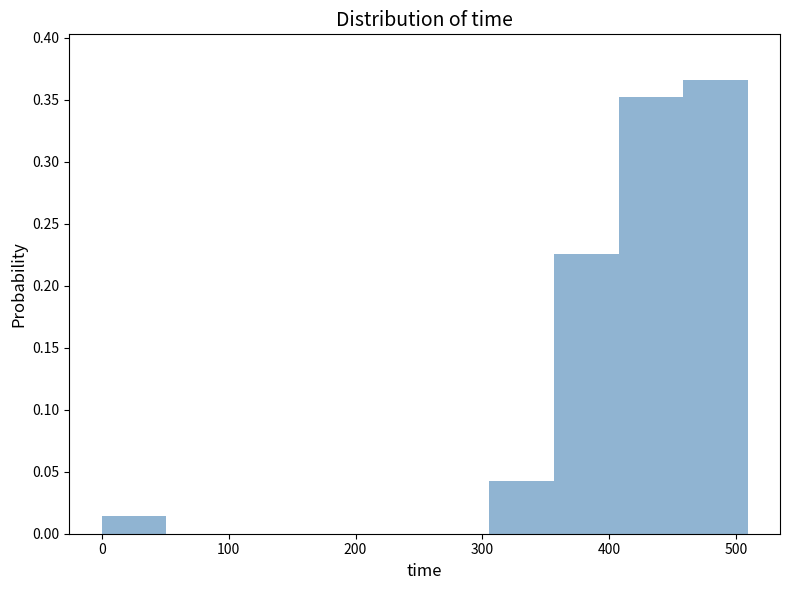

Reading left to right, list every bar in this chart as the range it spans on the x-axis followed by its height. Neither the bar edges nor the heights are printed on the chart, so give them approximately, as read against the axes.

0 to 50: 0.015
50 to 100: 0
100 to 150: 0
150 to 200: 0
200 to 250: 0
250 to 310: 0
310 to 360: 0.040
360 to 410: 0.225
410 to 460: 0.350
460 to 510: 0.365